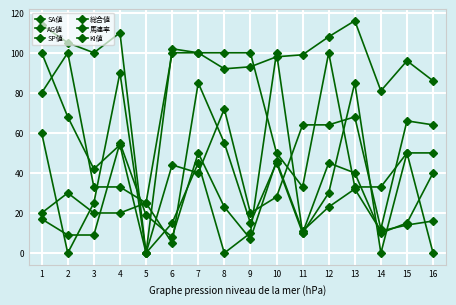

Does the chart have visible grid lines?

Yes